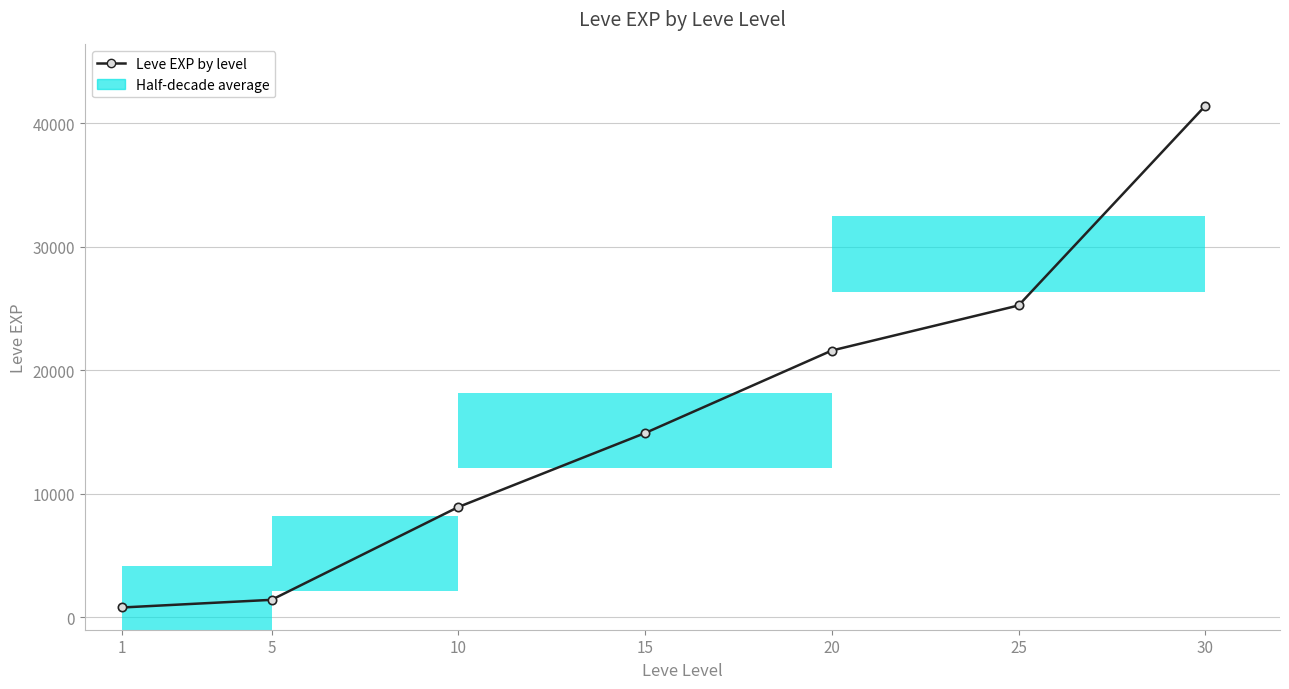

Is this an area chart (filled region under the line)?

No